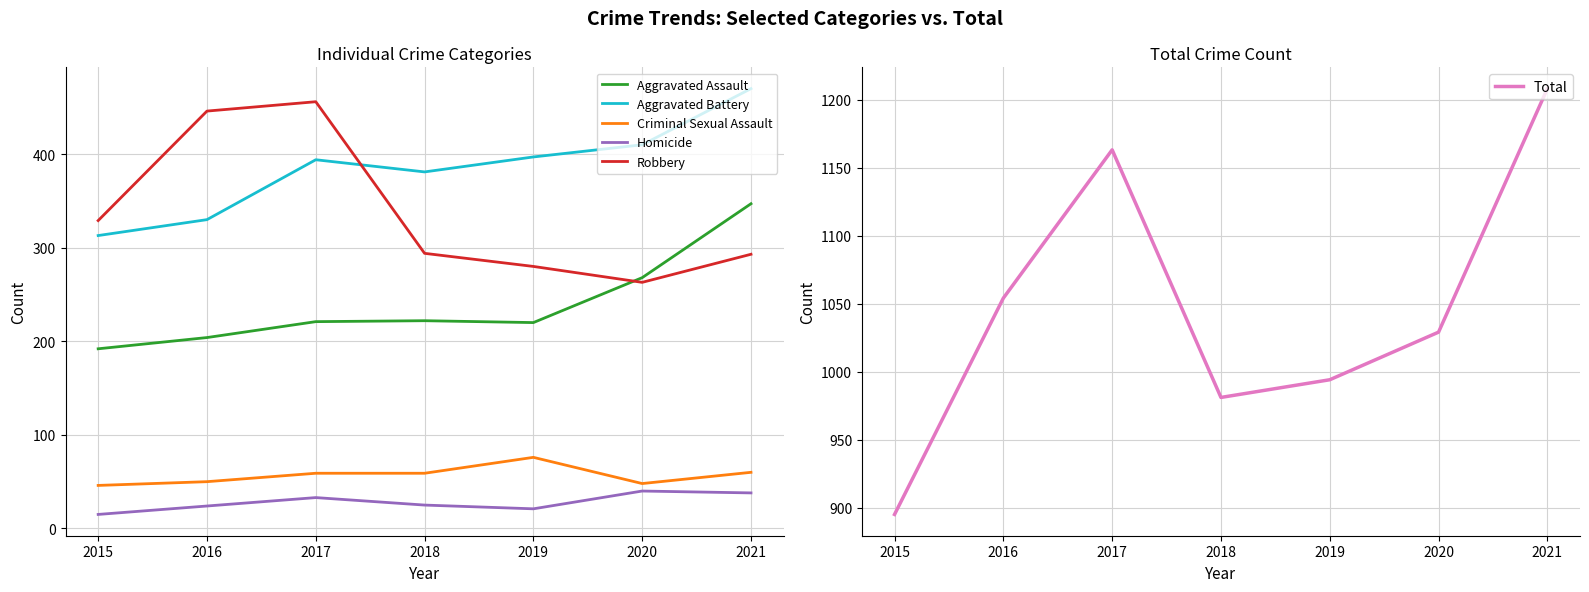

Does the chart have visible grid lines?

Yes